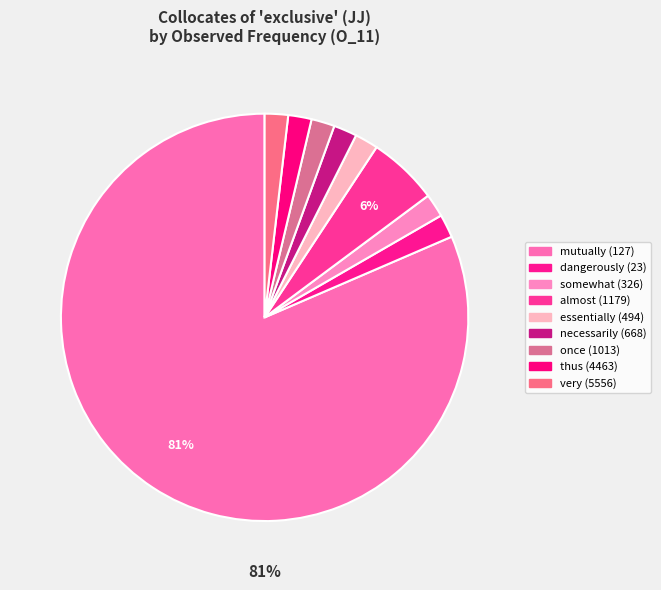

Count the number of slices in the pie.

9